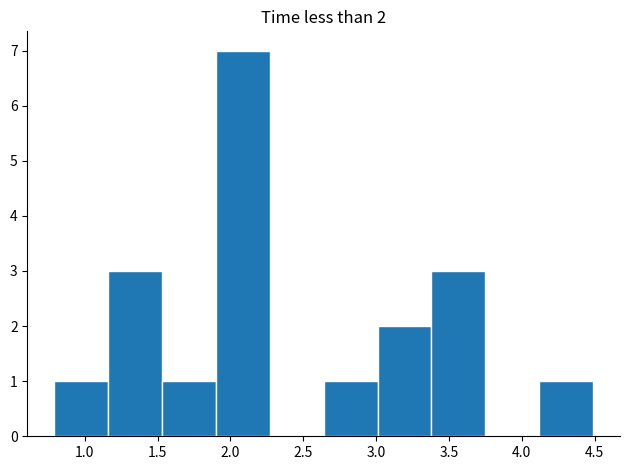

Over which range of the x-axis is the bar tallest?

1.90 to 2.25